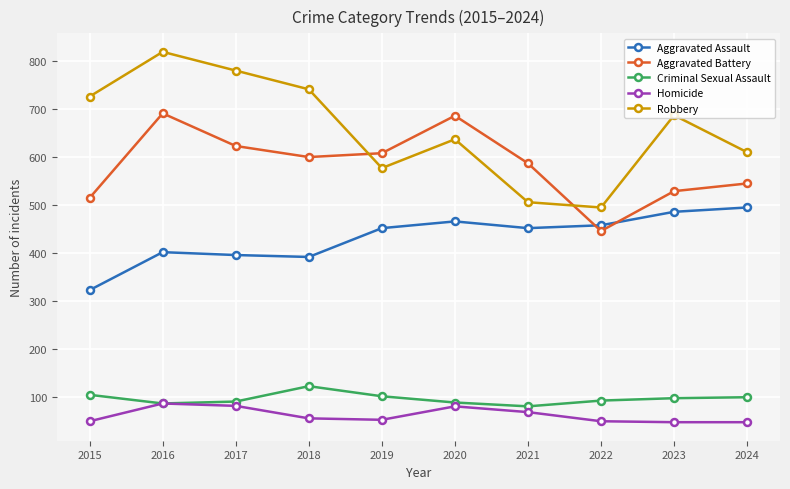

Which series has the widest spread of values?

Robbery